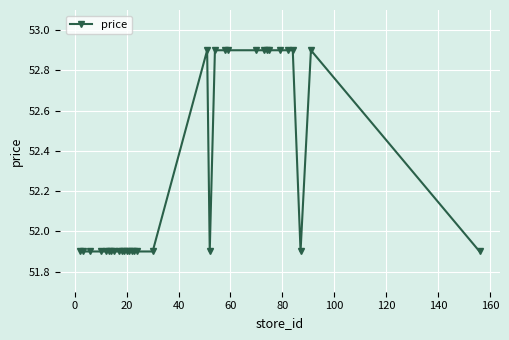

Count the values in the range 51 to 52.

20